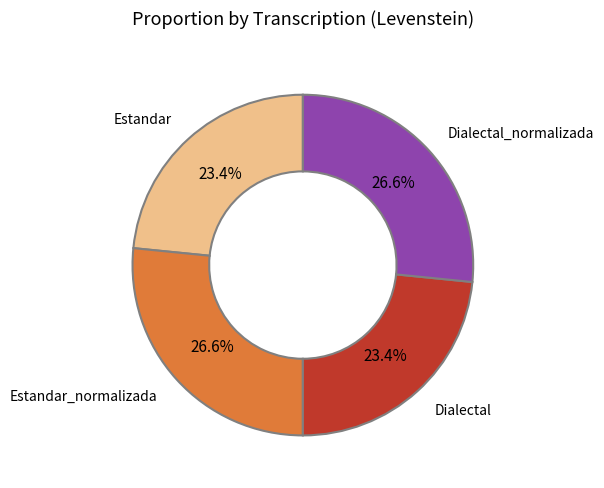

What percentage is the Dialectal_normalizada slice, to the nearest percent?

27%